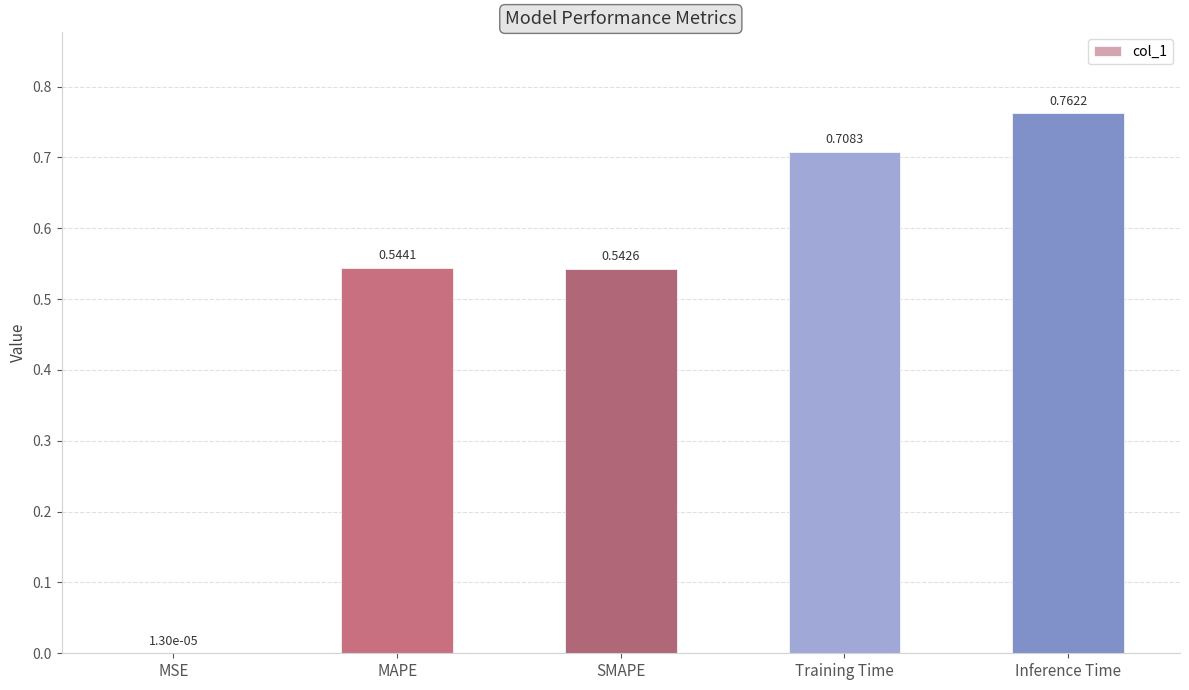

What is the sum of all values?

2.6